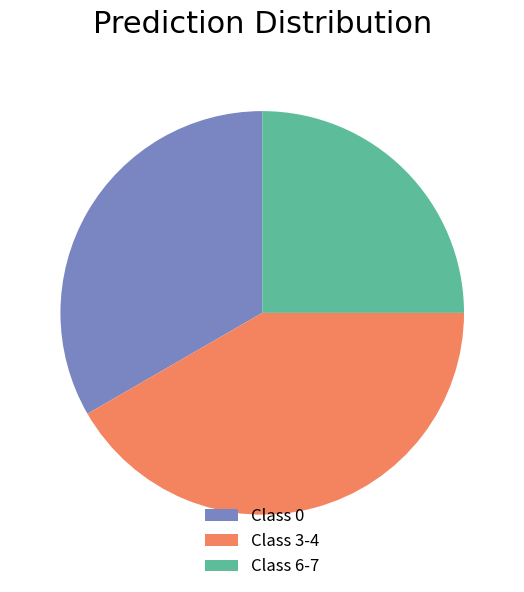

The Class 0 slice represents 41% of the pie. True or false?

False